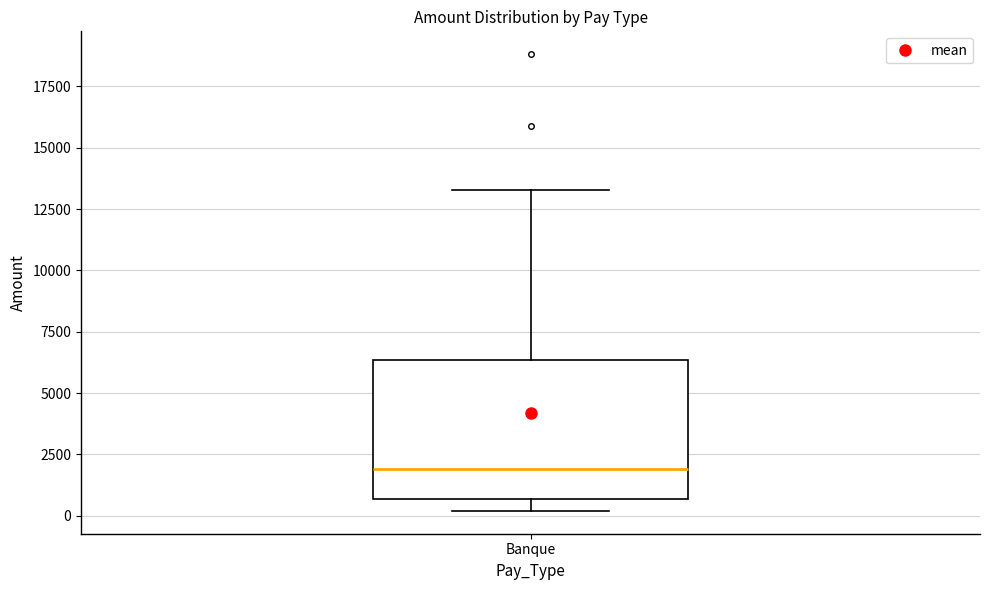

Read this box plot against the y-axis: the position of the median line, the range covered by the box, and the ends of both whiskers. The values are not printed on the chart, so give them approximately, as read against the axis.

median 2000, box 500 to 6500, whiskers 0 to 13500